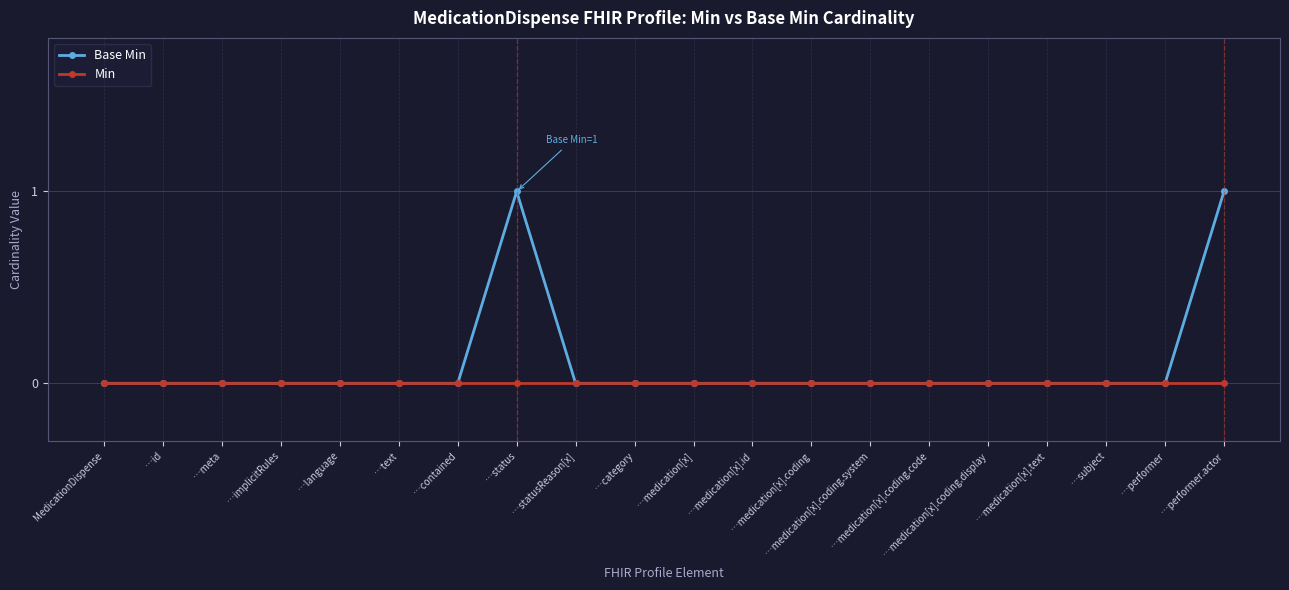

How many lines are shown in the chart?

2